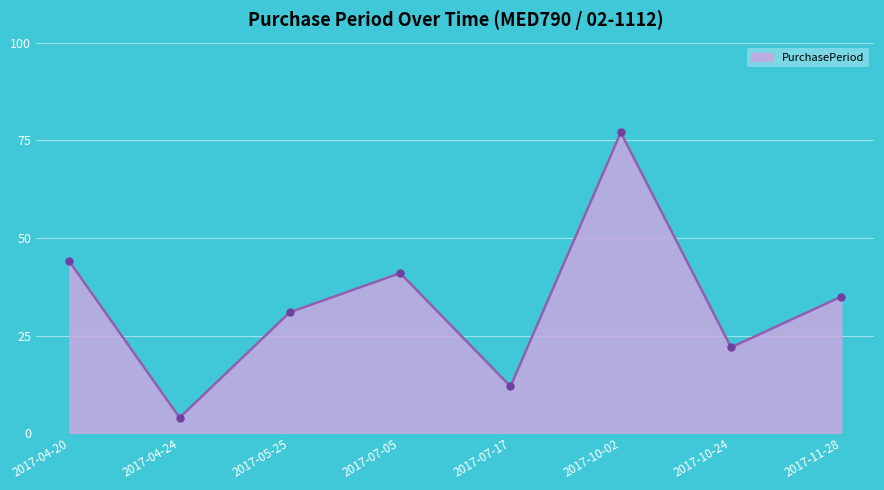

Which category has the lowest value across all series?

2017-04-24